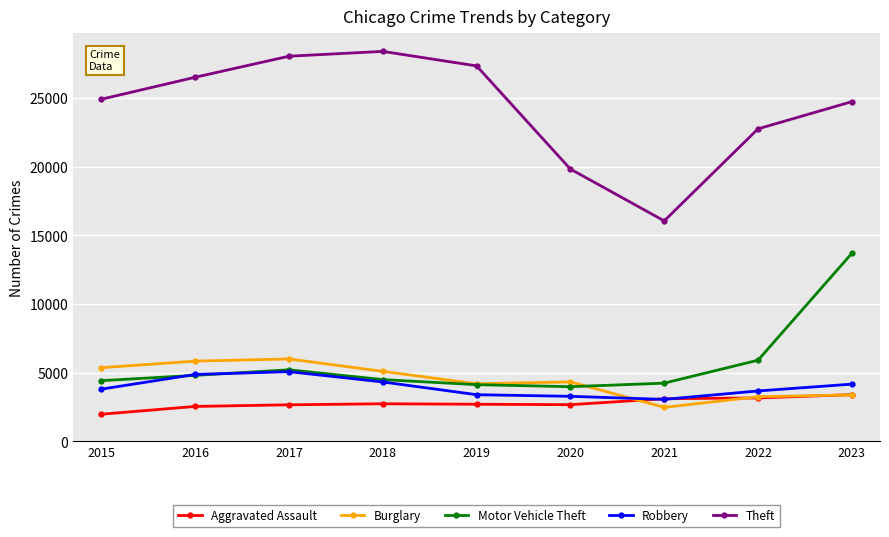

Between which two adjacent categories do Motor Vehicle Theft and Robbery first intersect?

2015 and 2016